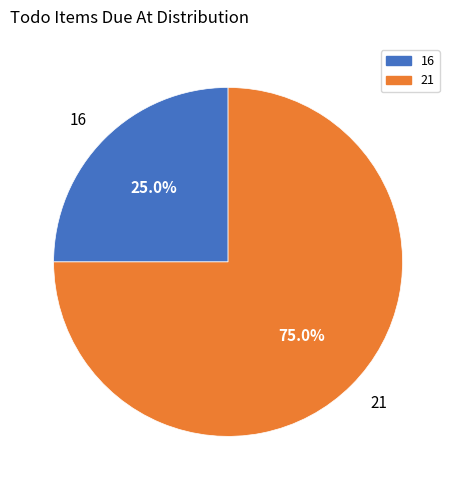

Rank the categories by value from lowest to highest.

16, 21